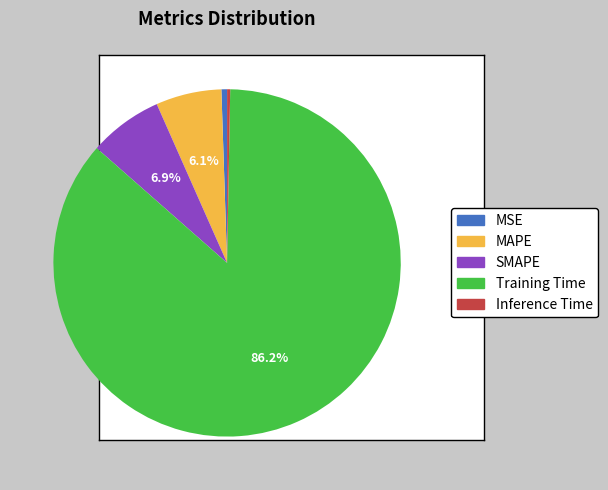

Which category has the biggest portion of the pie?

Training Time